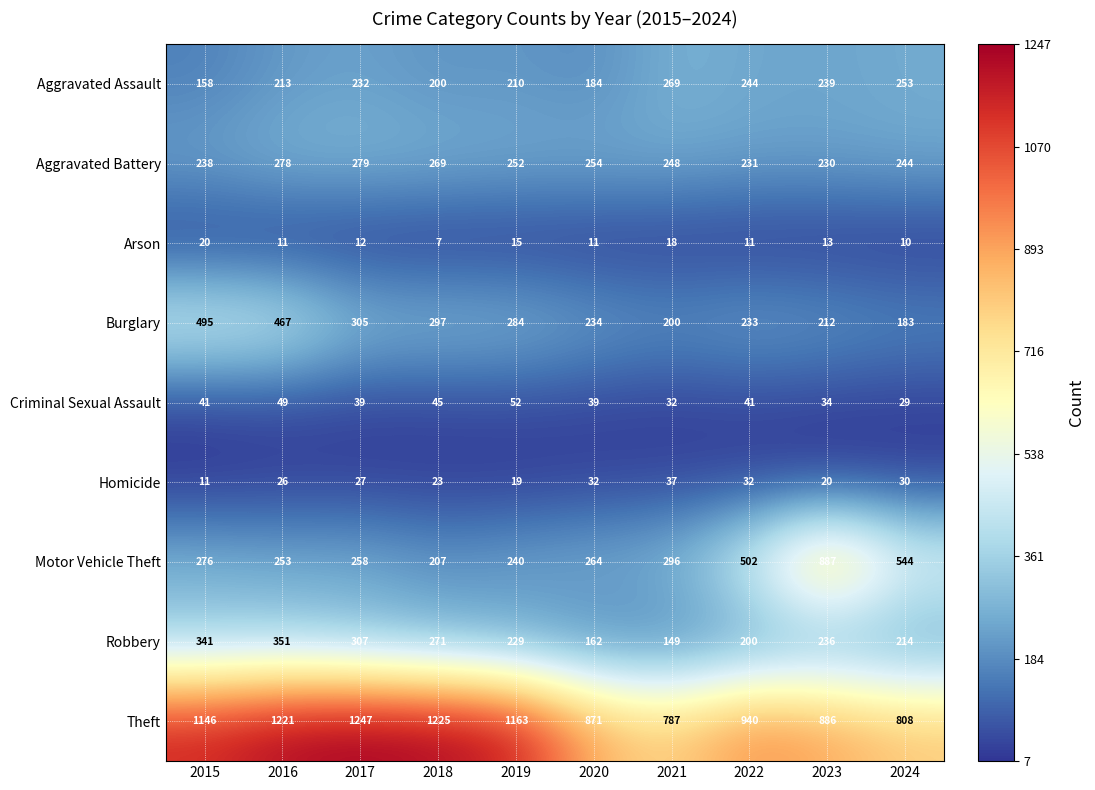

What is the total value across all series at 2020?

2051